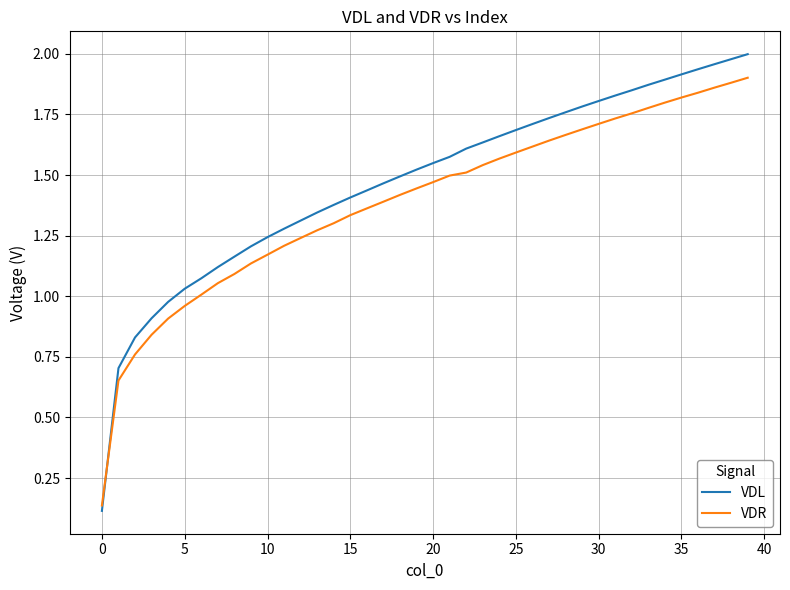

Which series has the largest range (max minus min)?

VDL